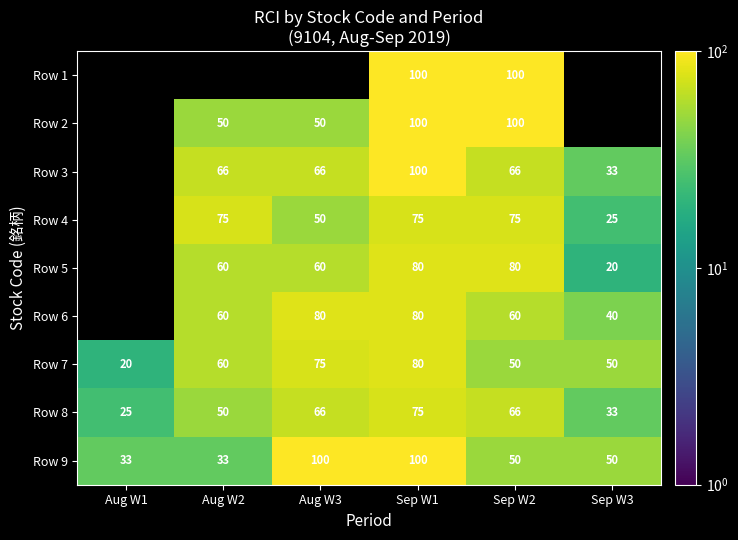

Read the Row 8 value at Sep W3, to the nearest 5.

35